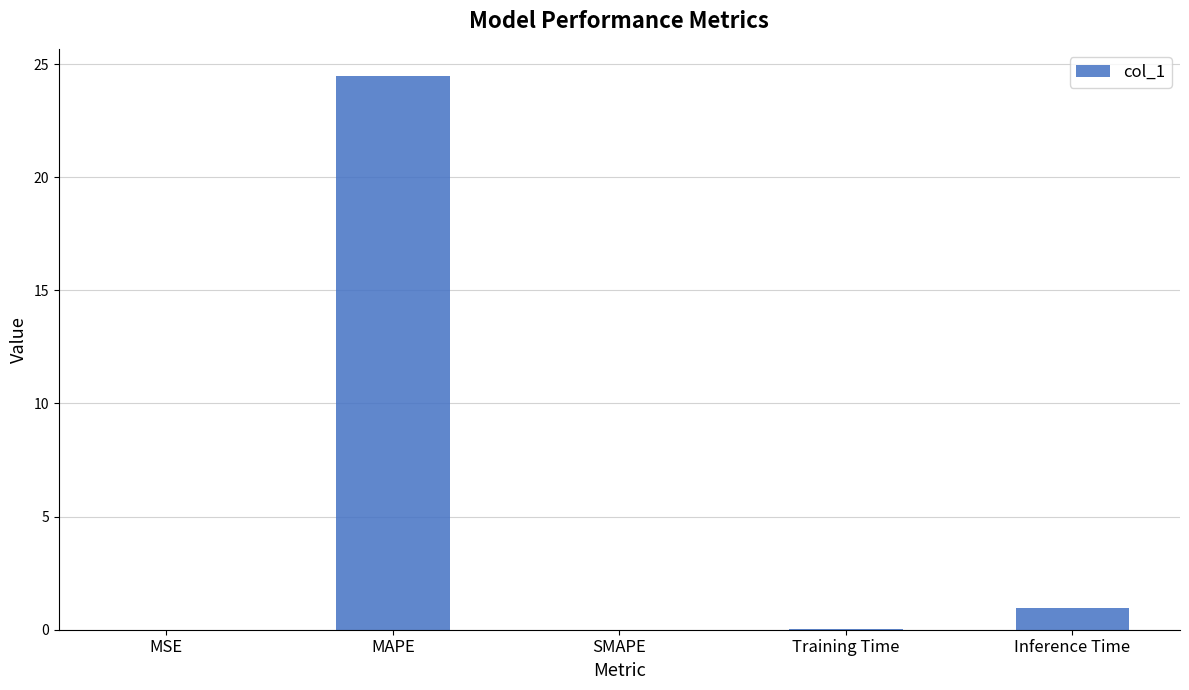

What is the difference between the values at MAPE and MSE?

24.4